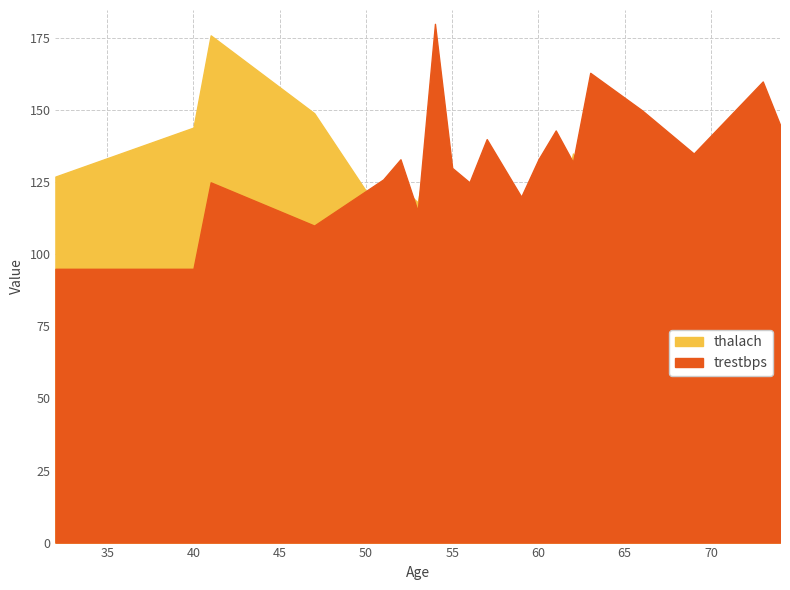

Is it true that trestbps equals 125 at 56?

True